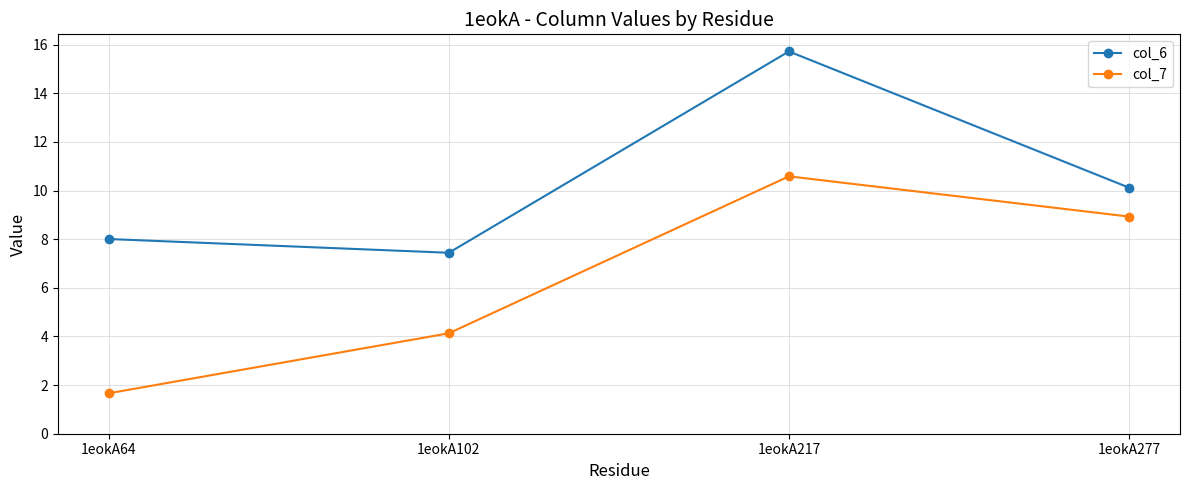

Is it true that col_7 equals 8.9 at 1eokA277?

True